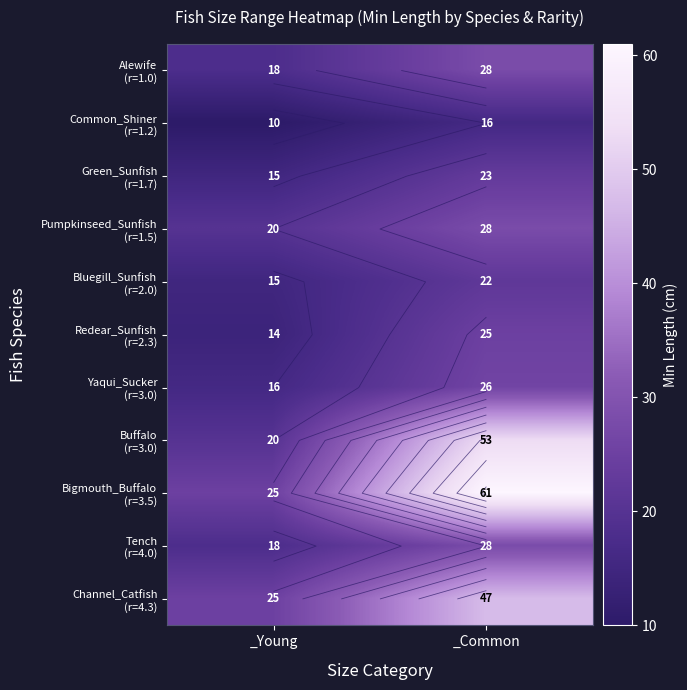

What is the average value of the Green_Sunfish (r=1.7) series?

19